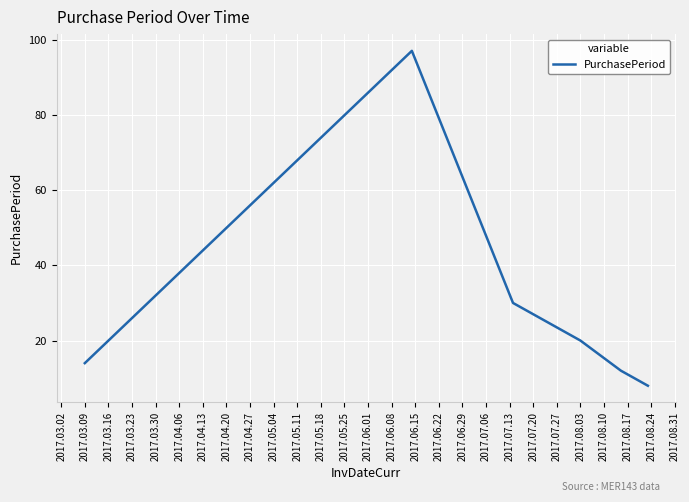

How many values are below 20?

3